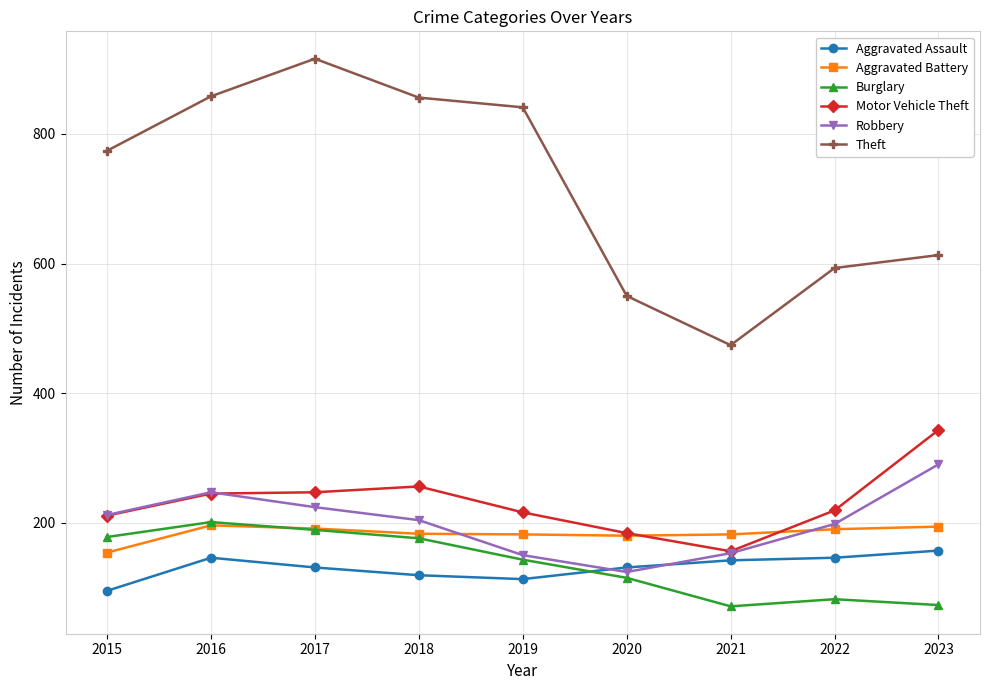

What is the lowest value of the Aggravated Battery series?

154